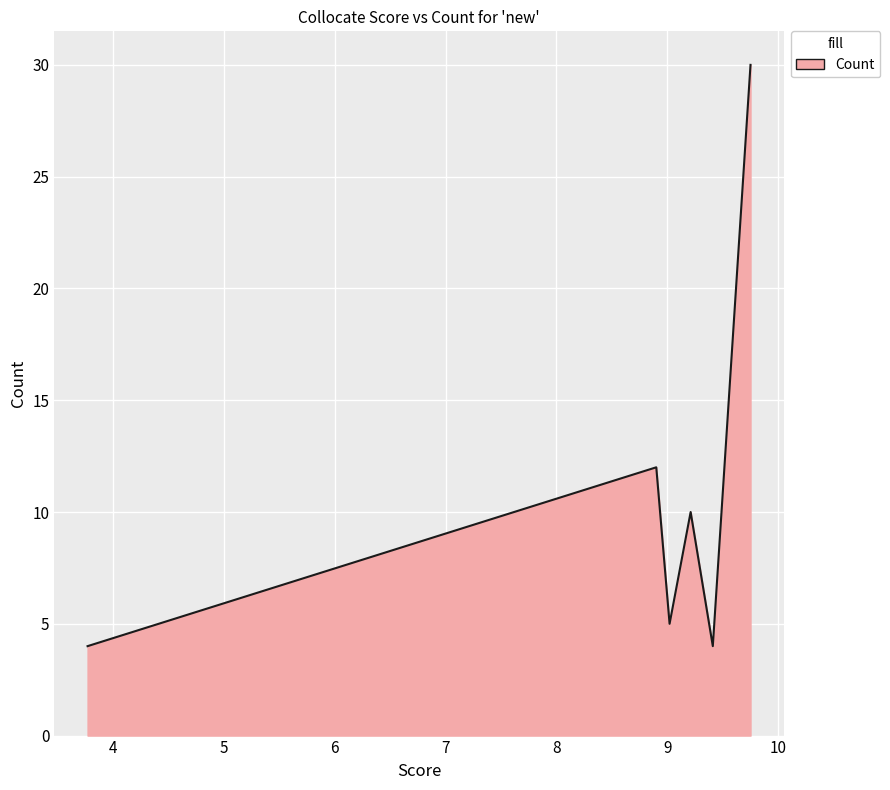

How many interior local valleys (lower than both neighbors) does the data have?

2